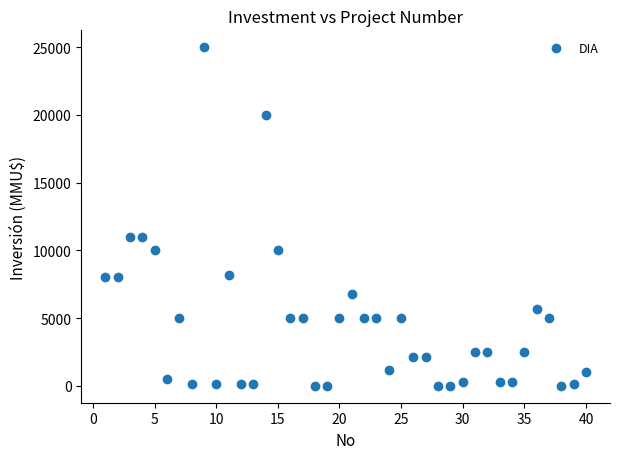

What is the range of Y values (max minus min)?

25000